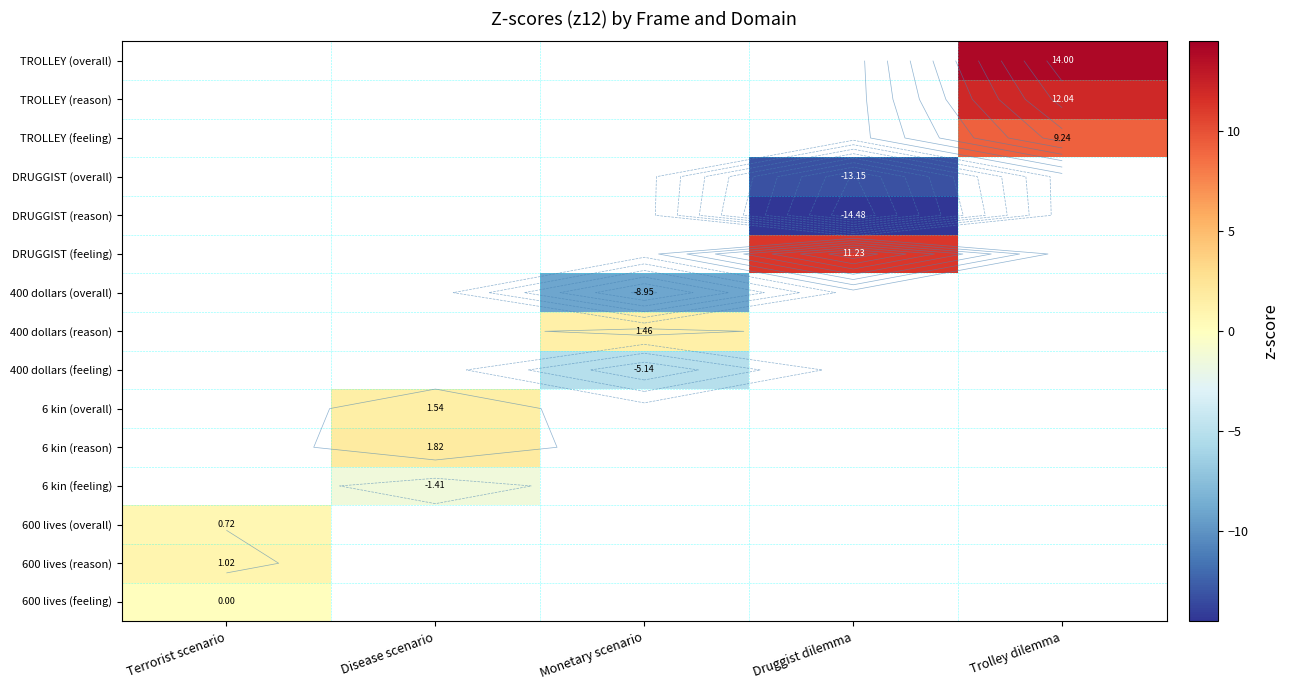

List the series in order of their overall mean, lowest first.

600 lives (feeling), 600 lives (reason), 600 lives (overall), 6 kin (feeling), 6 kin (reason), 6 kin (overall), 400 dollars (feeling), 400 dollars (reason), 400 dollars (overall), DRUGGIST (feeling), DRUGGIST (reason), DRUGGIST (overall), TROLLEY (feeling), TROLLEY (reason), TROLLEY (overall)